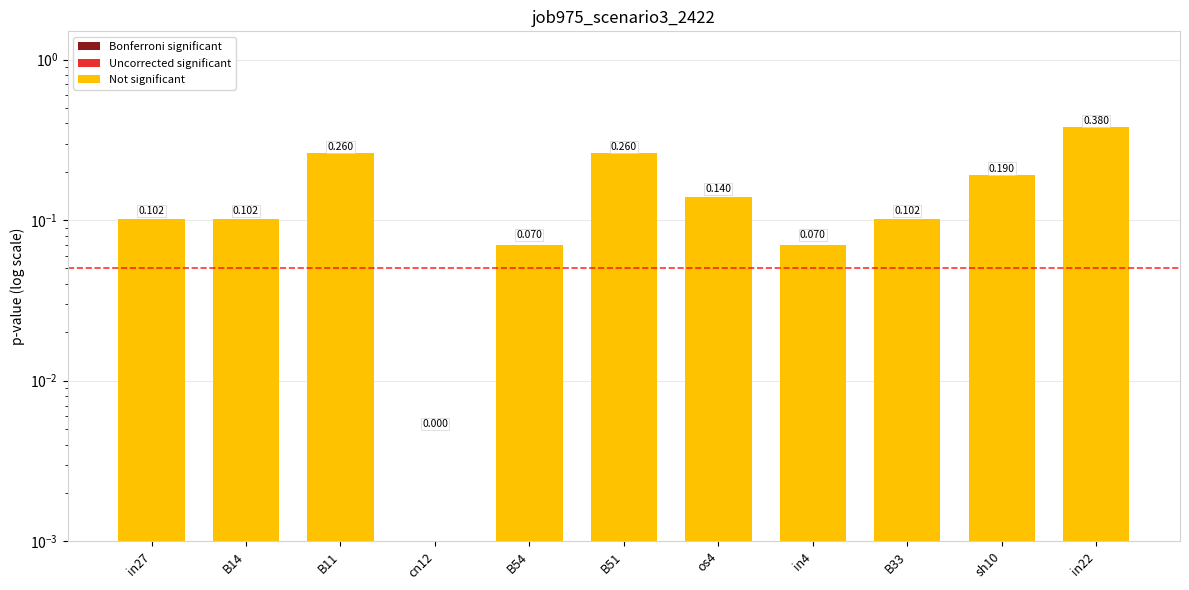

What is the difference between the maximum and second lowest values?

0.3